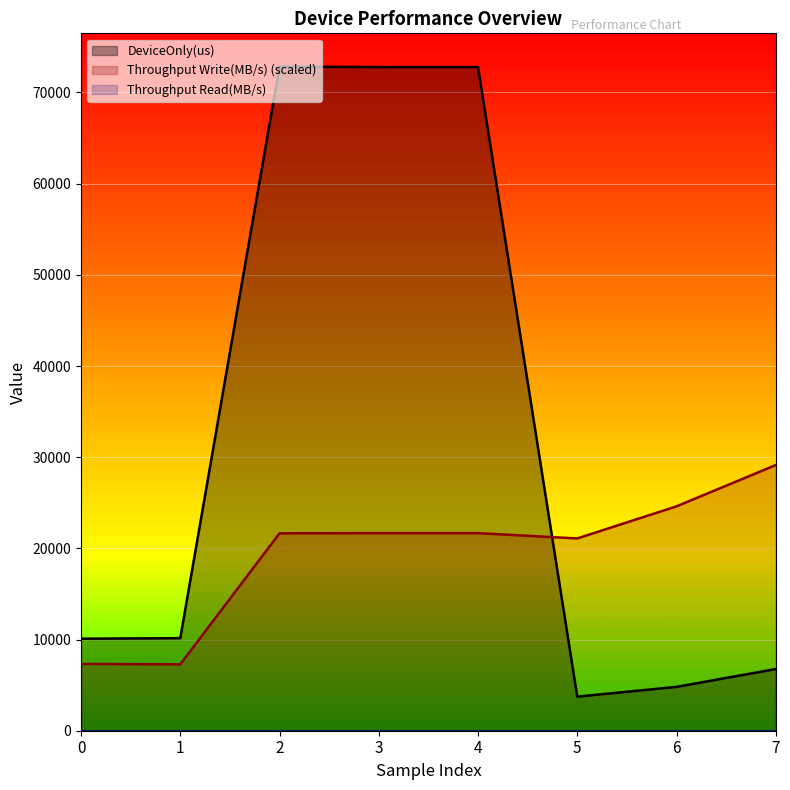

What is the total value across all series at 5?

24828.8